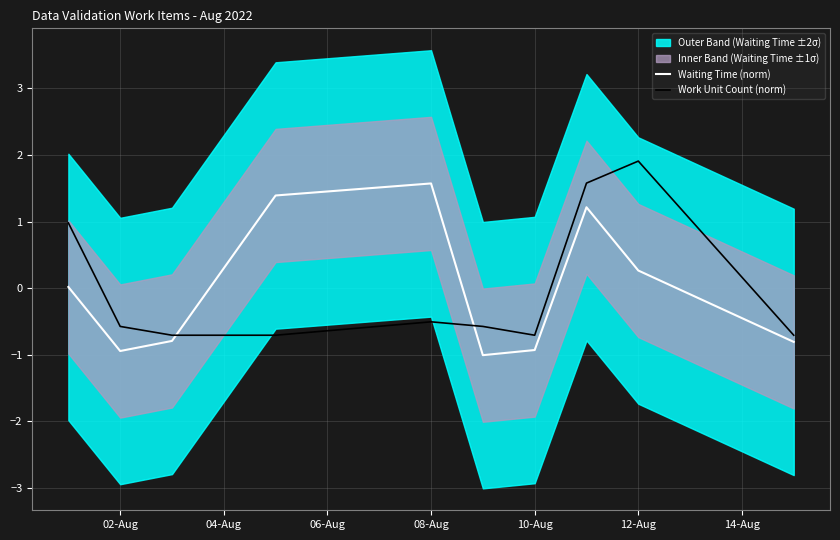

The value of Work Unit Count (norm) at 12-Aug is 2.7. True or false?

False